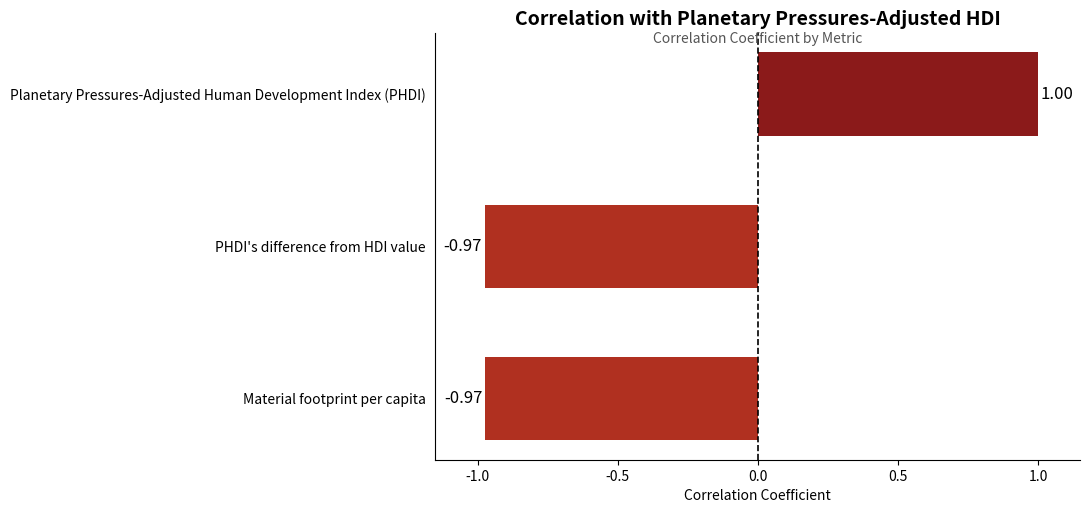

What is the label of the 1st bar from the bottom?

Material footprint per capita